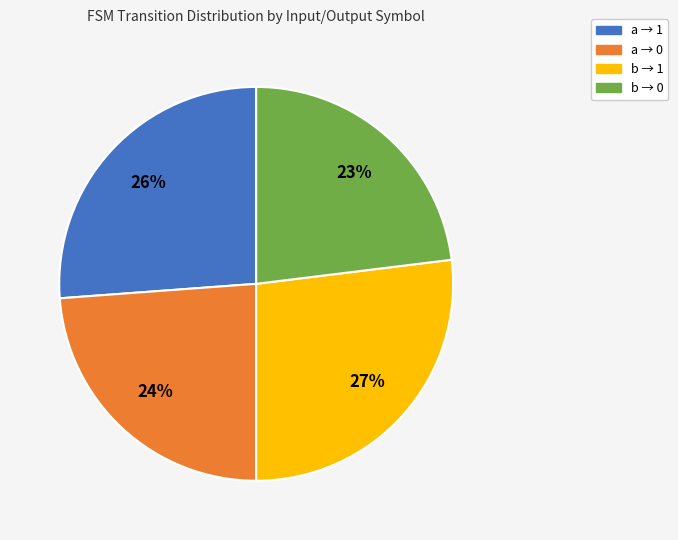

Is there any slice that represents more than half of the pie?

No